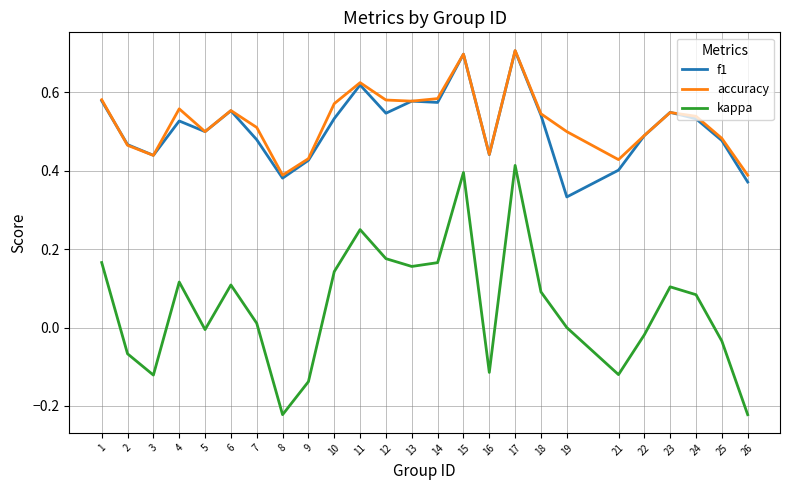

How many f1 values are between 0 and 1?

25